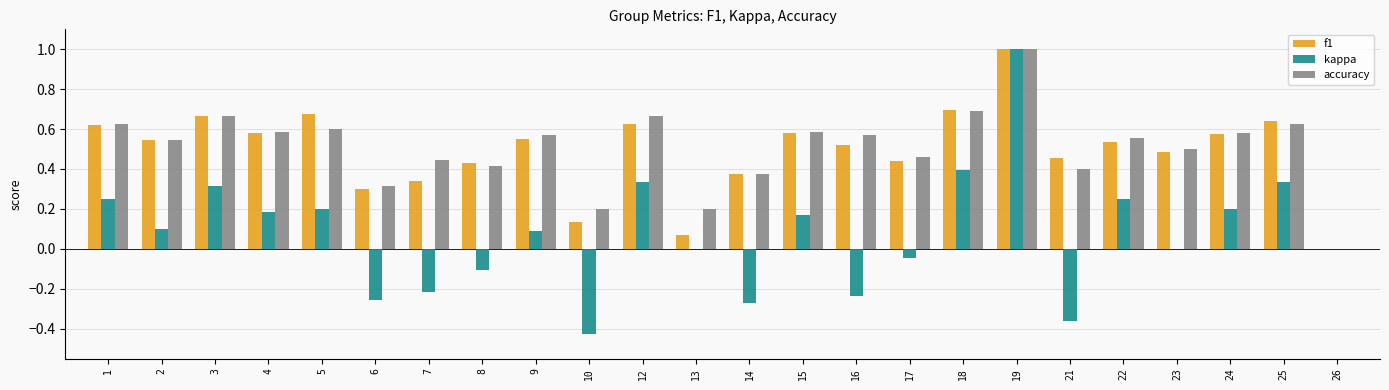

Which series has the largest total across all categories?

accuracy